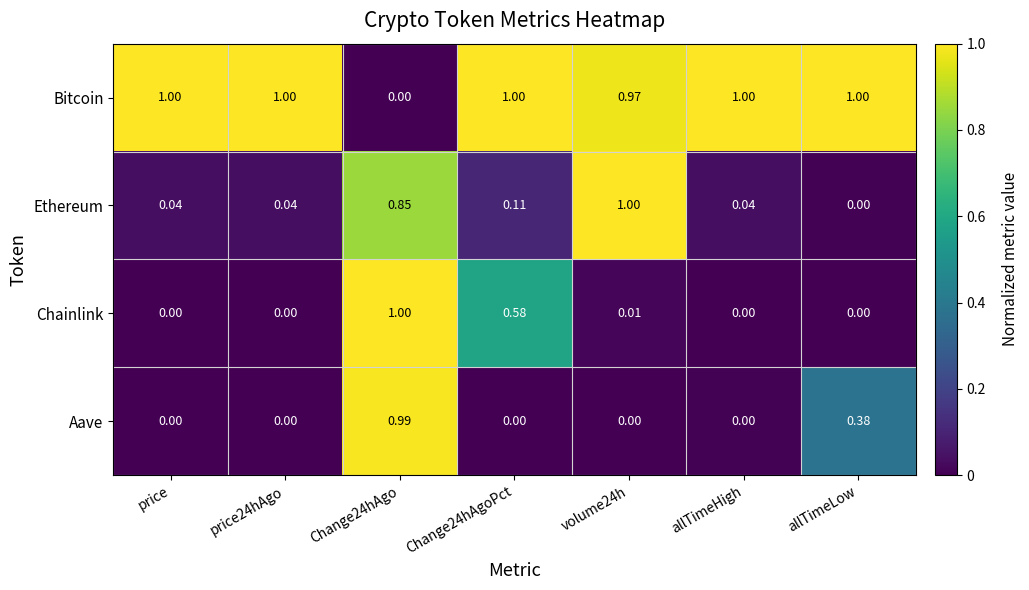

At how many categories does at least one series exceed 0?

7